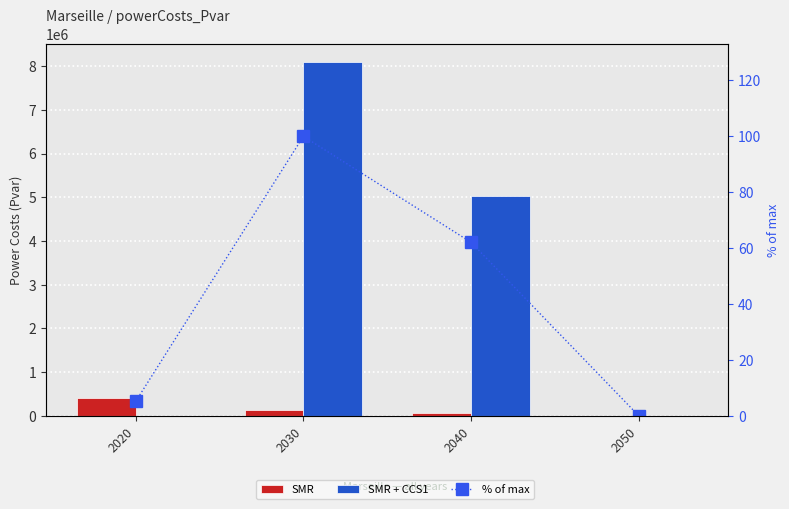

The value of SMR + CCS1 at 2050 is 0.0. True or false?

True